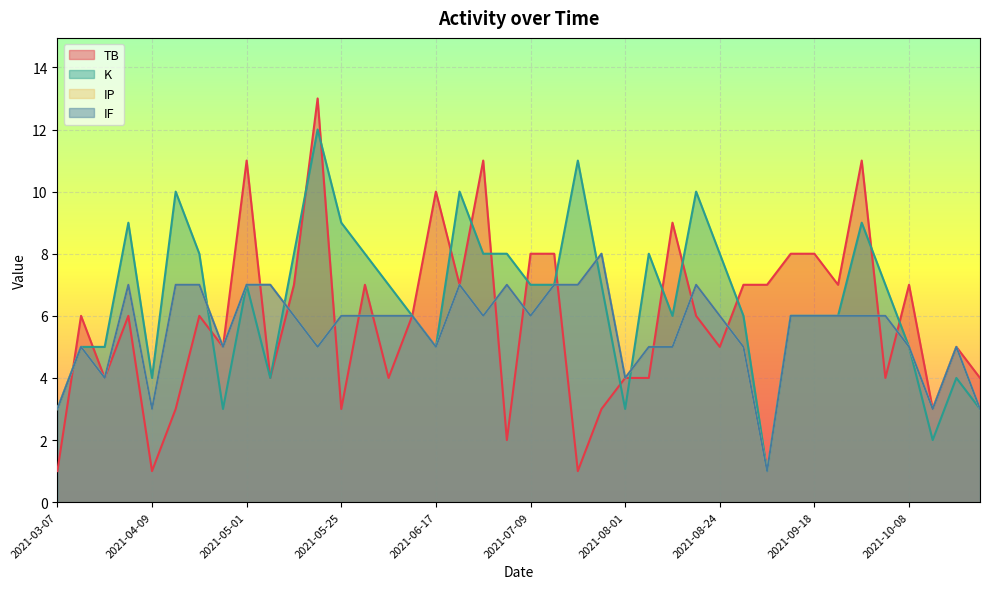

Where do TB and IF first cross each other?

2021-03-07 and 2021-03-17